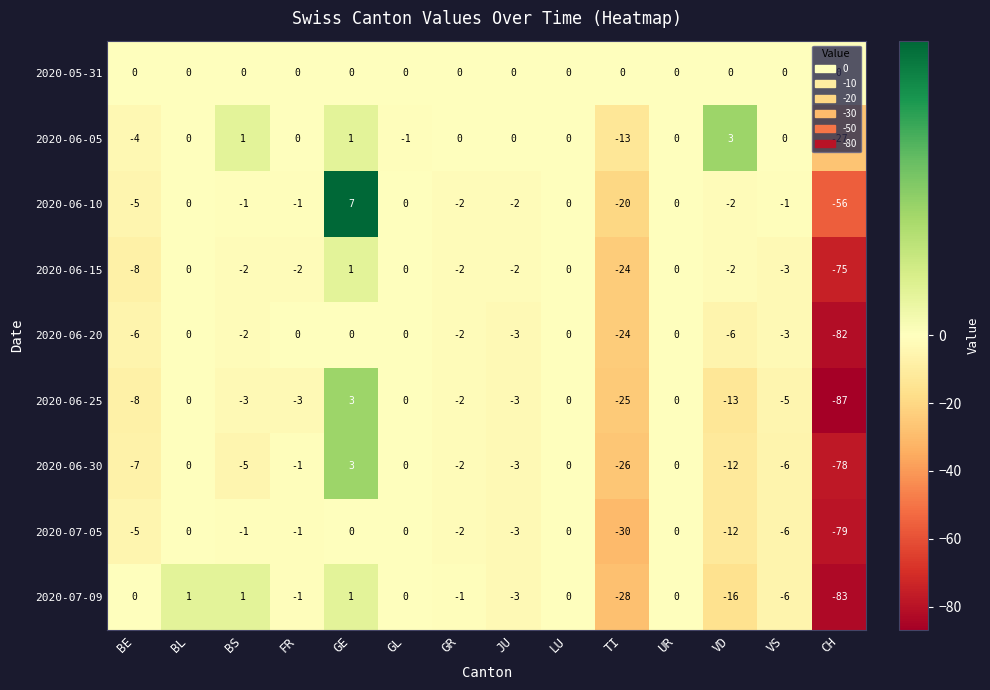

Which series has the largest range (max minus min)?

2020-06-25